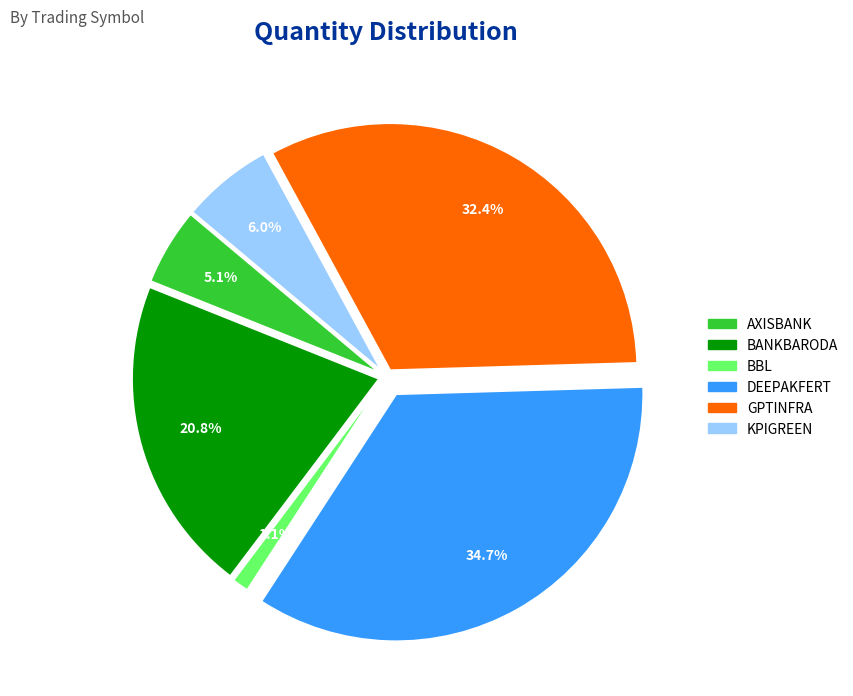

To the nearest percent, what percentage of the pie is KPIGREEN?

6%